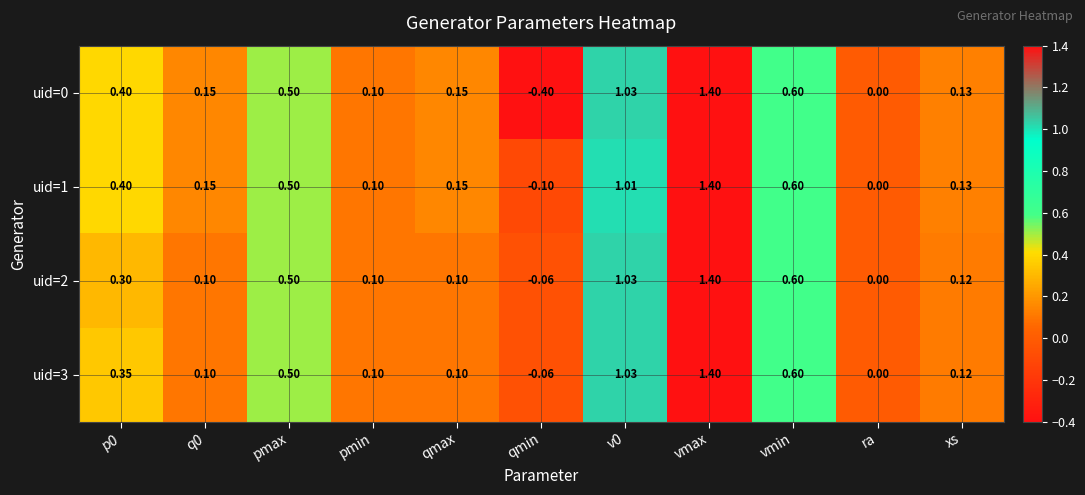

At which category is the sum across all series the highest?

vmax